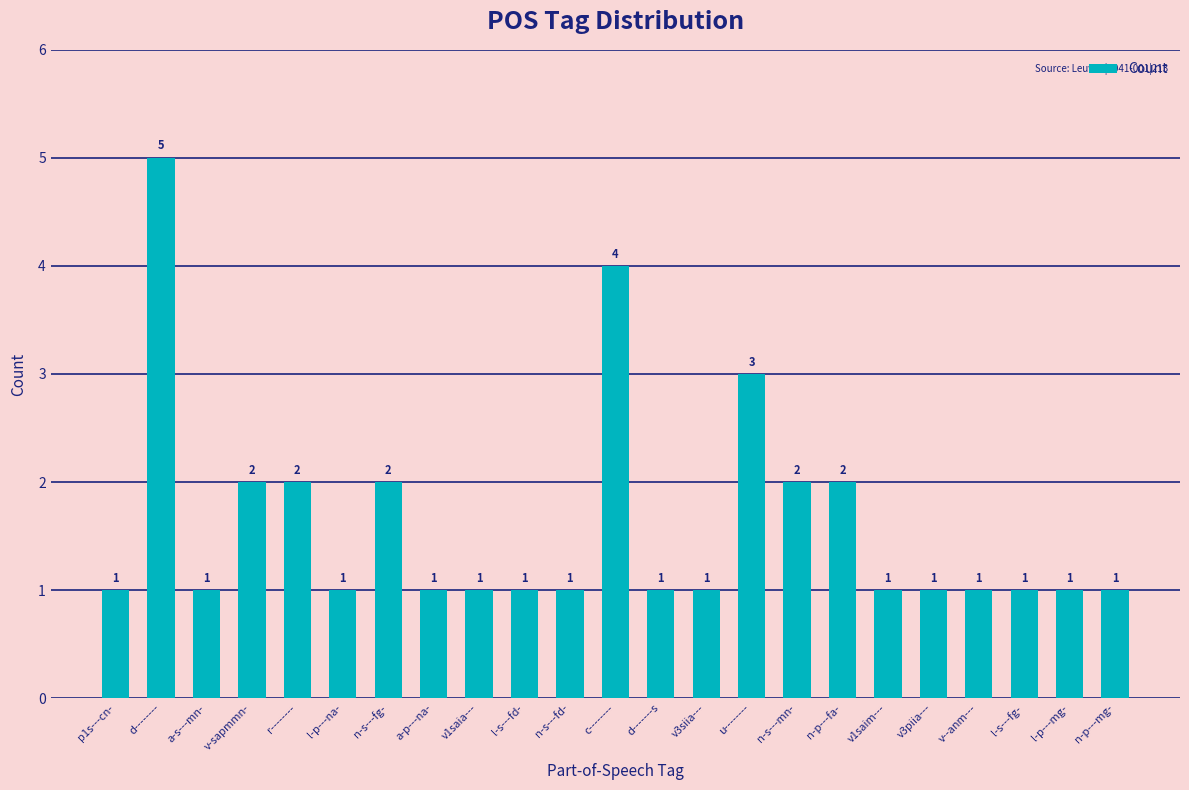

What is the sum of all values?

37